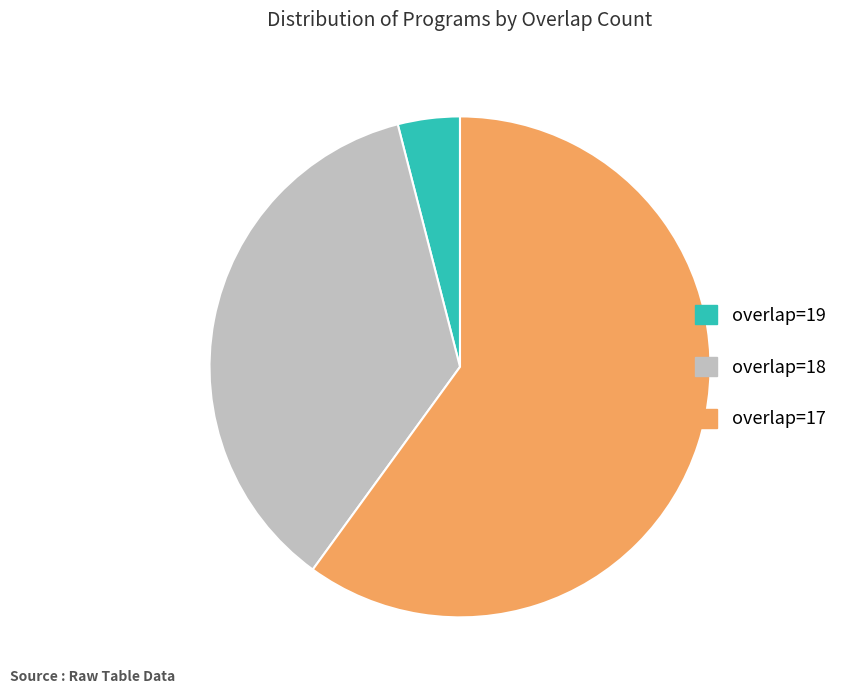

Does overlap=17 account for over 50% of the chart?

Yes